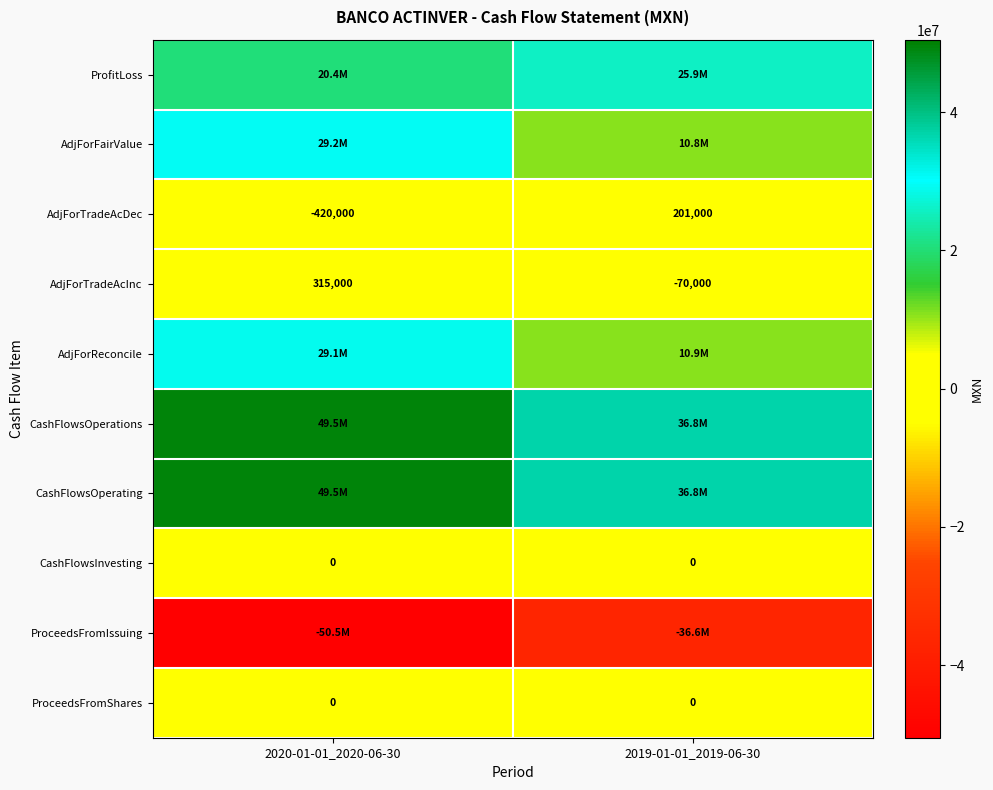

What is the sum of all AdjForTradeAcDec values?

-219000